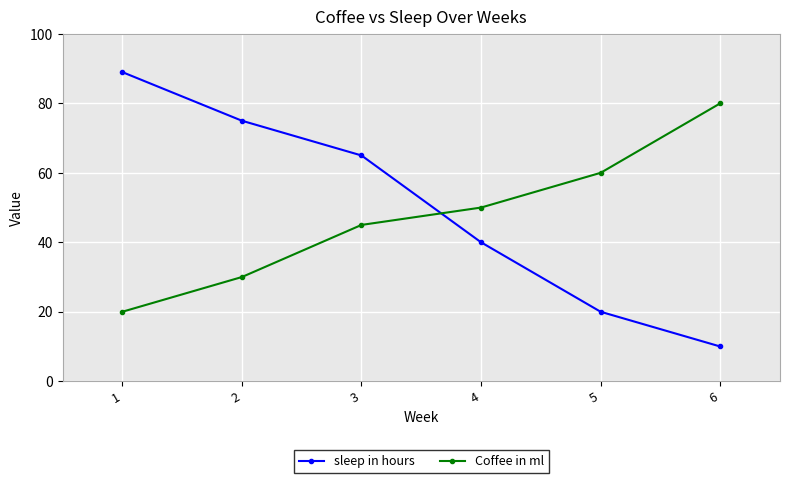

Which series has the widest spread of values?

sleep in hours